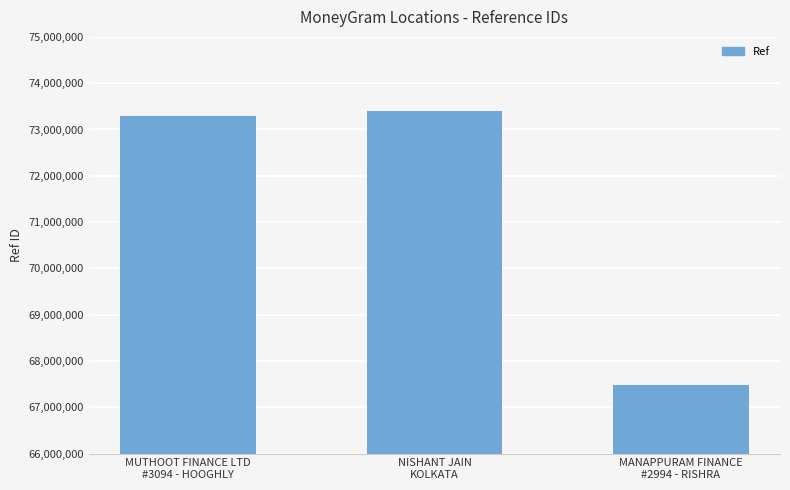

Are the bars horizontal?

No